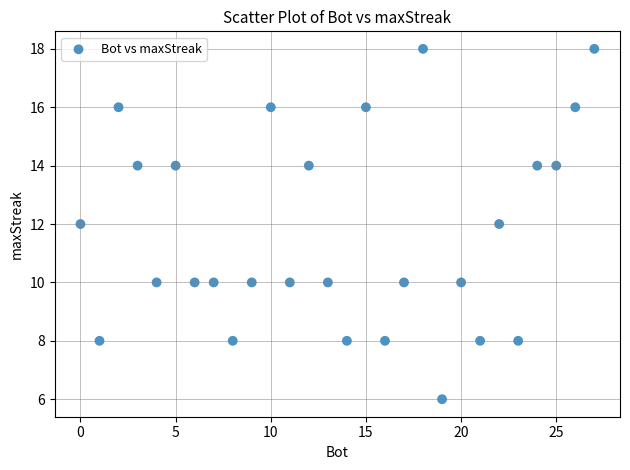

What is the range of X values (max minus min)?

27